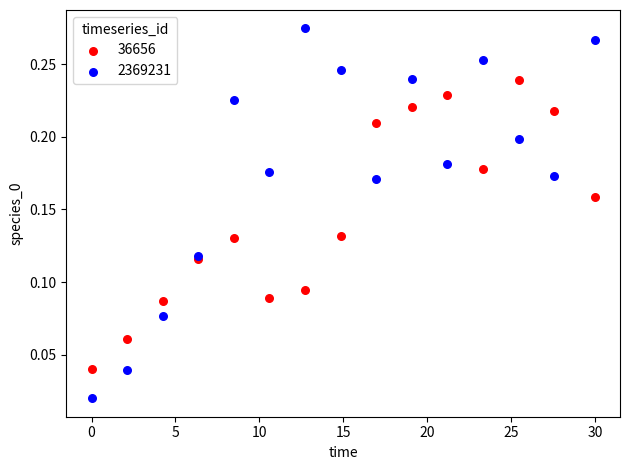

What are all the series names shown in the legend?

36656, 2369231